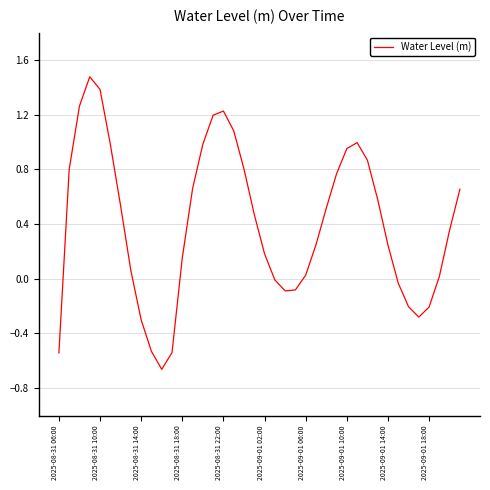

What is the maximum value shown in the chart?

1.5